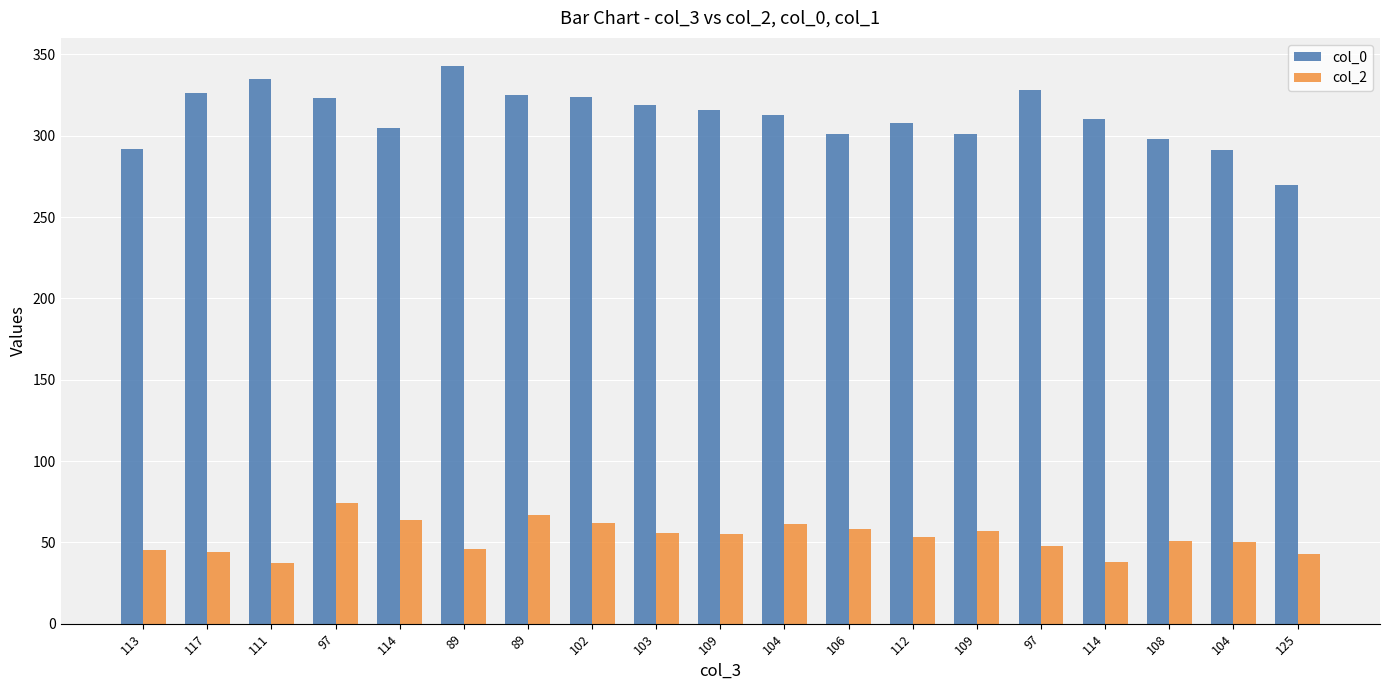

Count the number of data series in this chart.

2